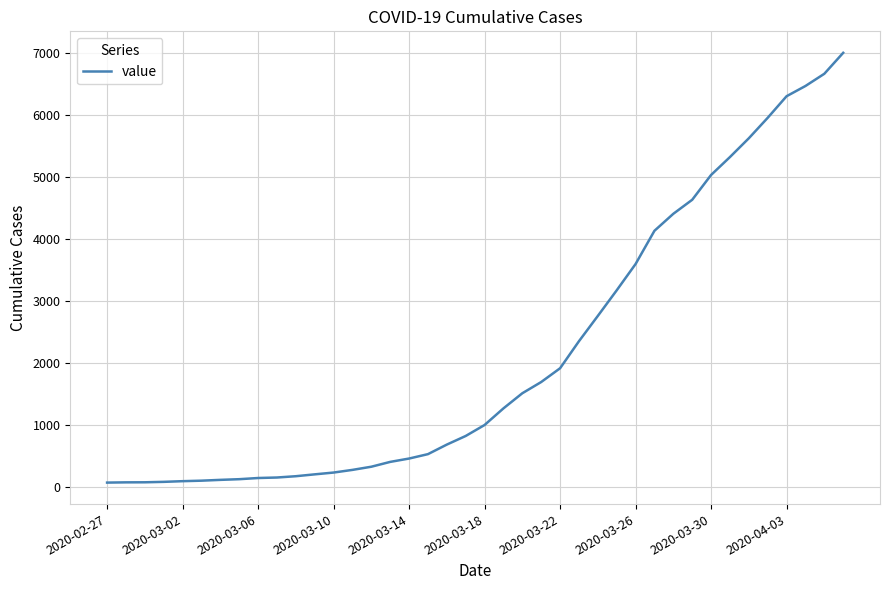

What is the maximum value shown in the chart?

6995